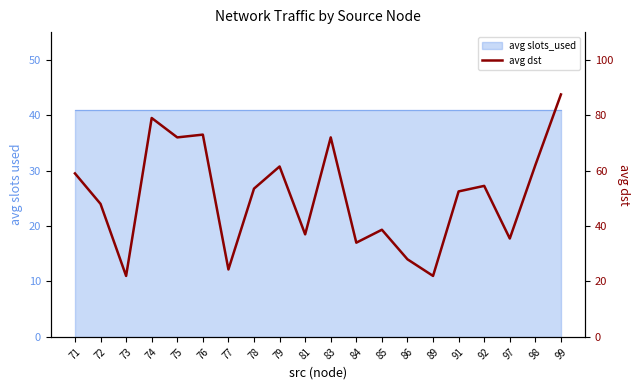

The value at 98 is 62.0. True or false?

True